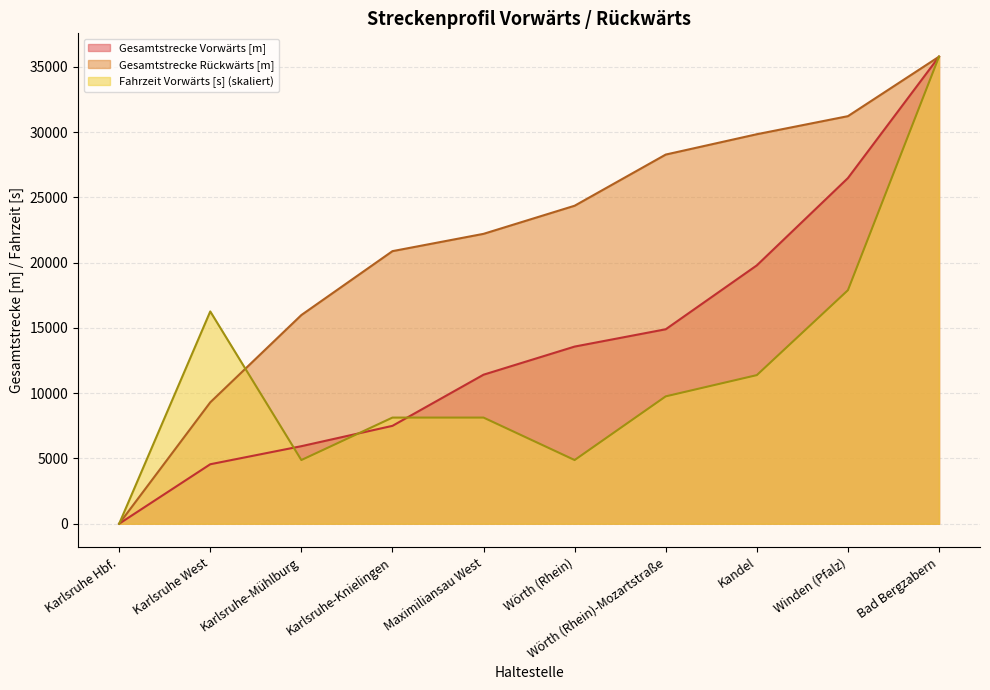

True or false: Fahrzeit Vorwärts [s] and Gesamtstrecke Vorwärts [m] cross at least once.

True